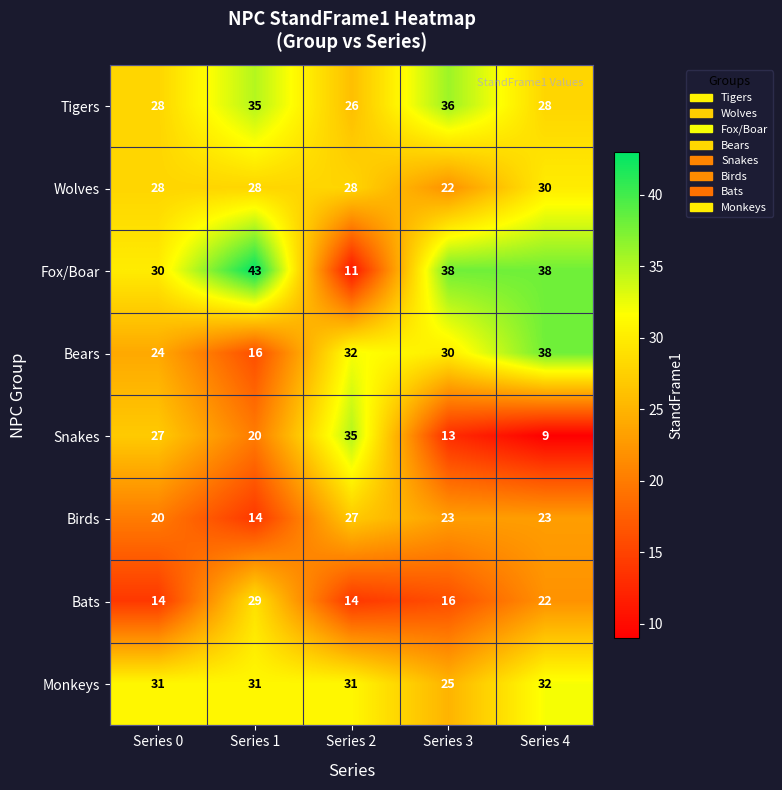

Where does the Bats series first go above 16?

Series 1